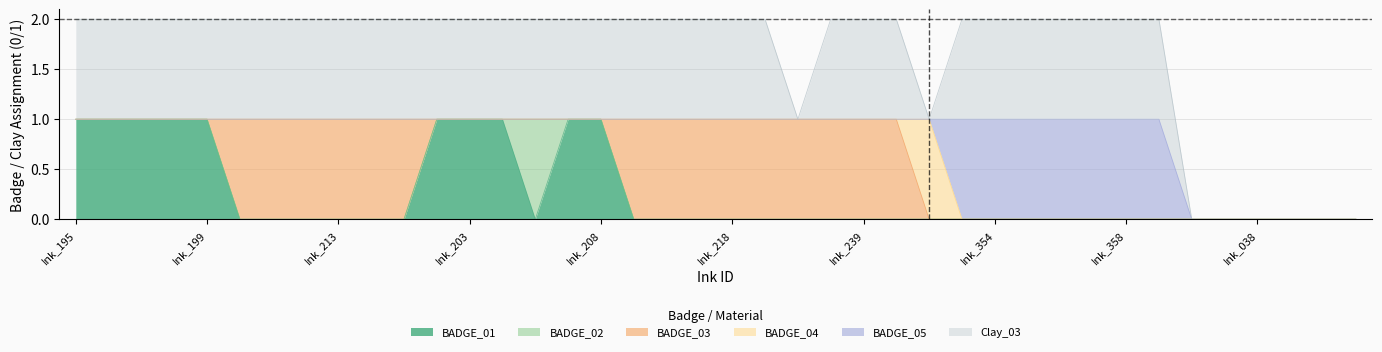

Rank the series by their maximum value, from highest to lowest.

BADGE_01, BADGE_02, BADGE_03, BADGE_04, BADGE_05, Clay_03